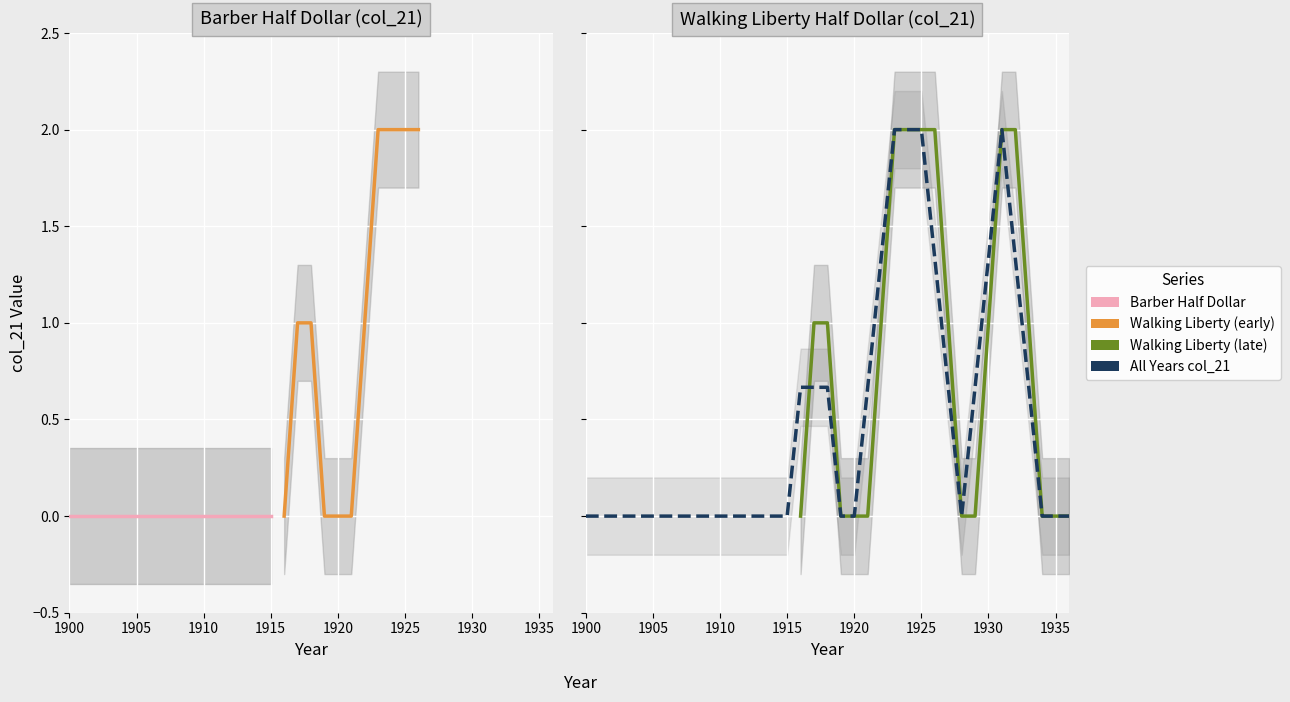

Which series has the widest spread of values?

Walking Liberty Half Dollar